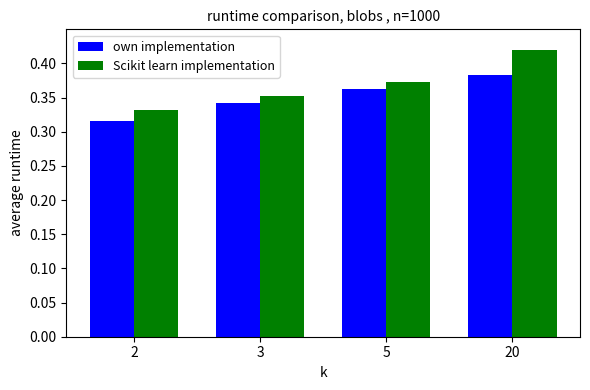

Count the number of categories in the chart.

4